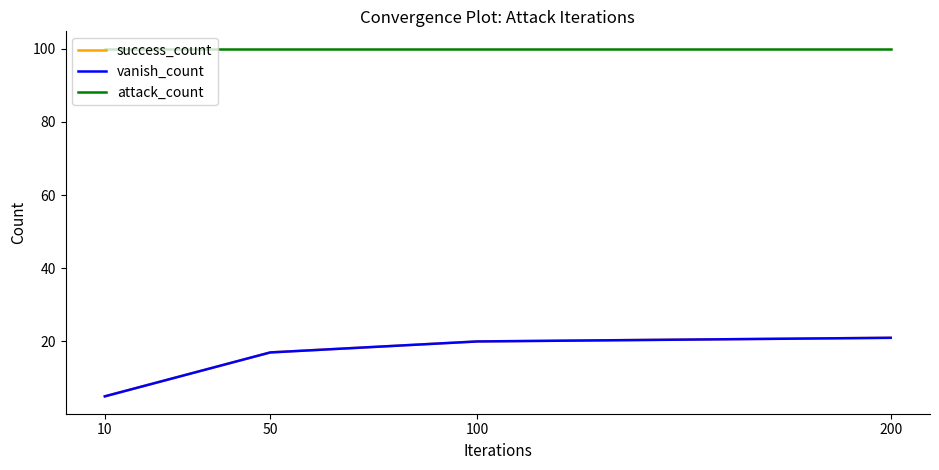

Does the chart have visible grid lines?

No